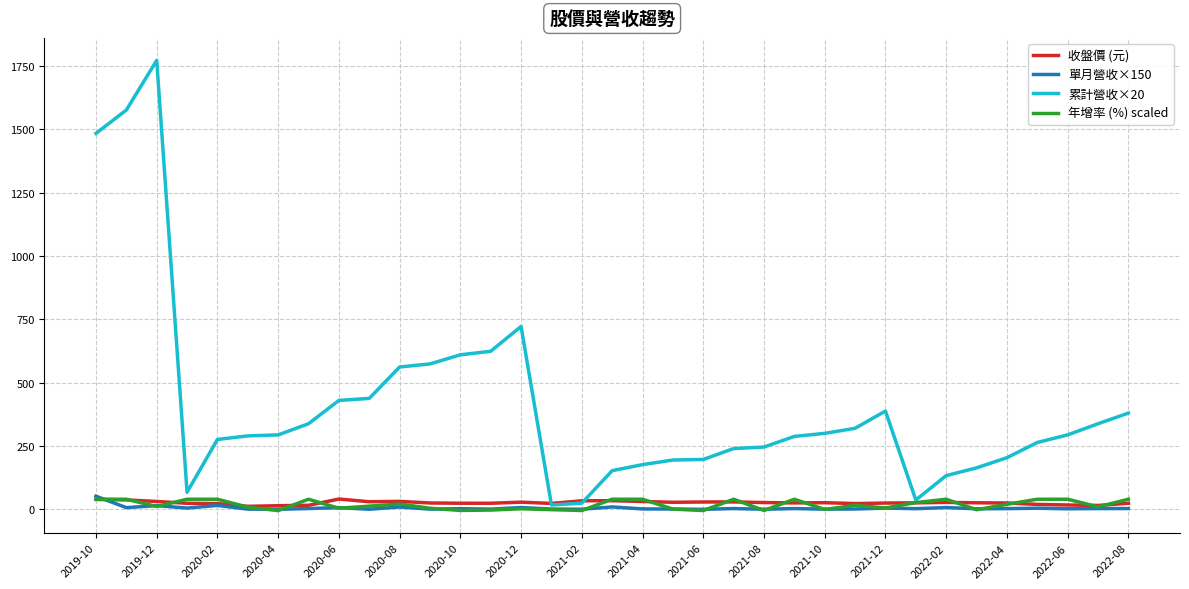

Which series has the largest total across all categories?

累計營收×20